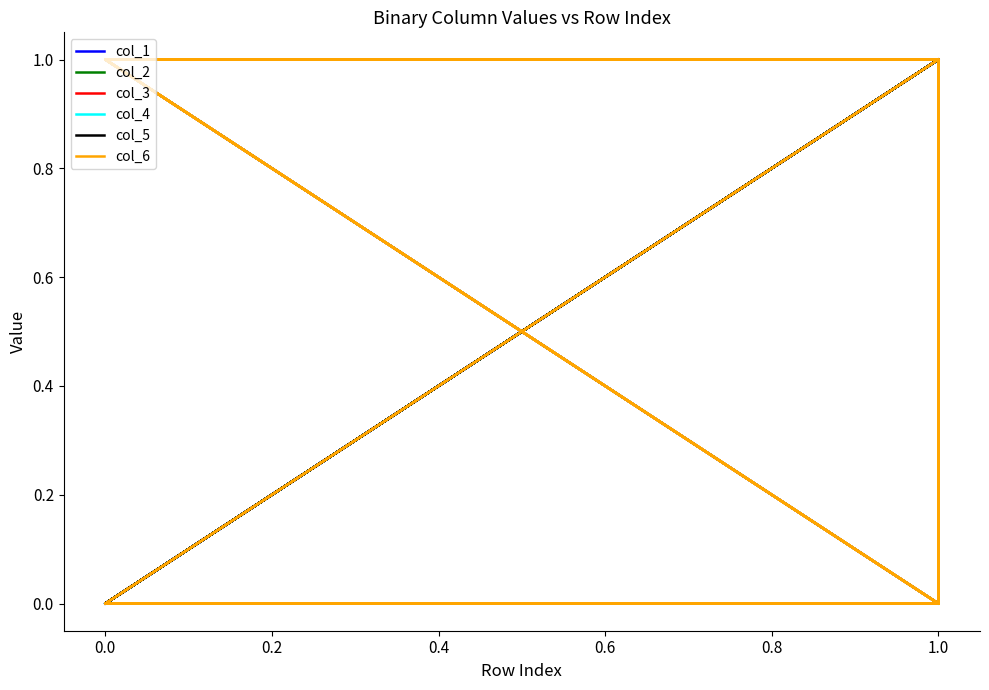

Where is the first local minimum for col_2?

0.8